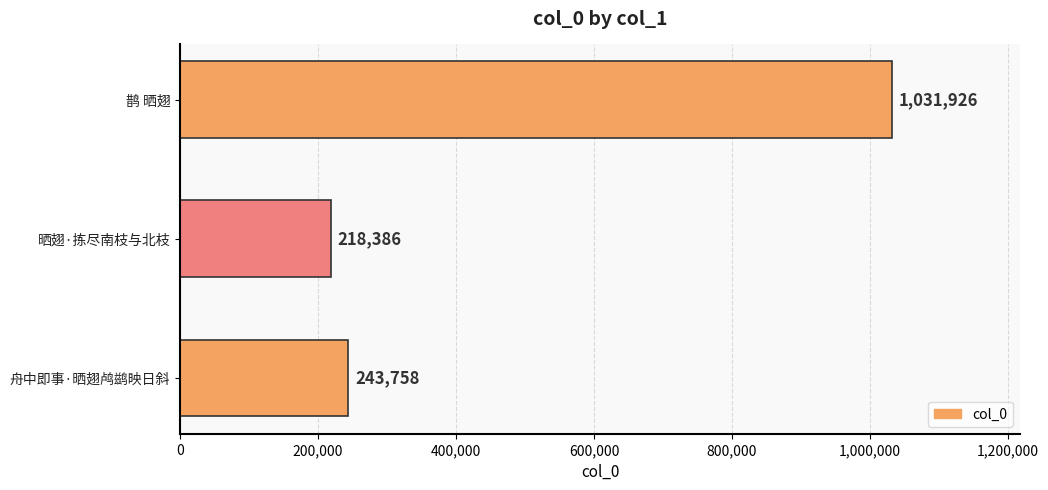

How many categories are shown in the chart?

3